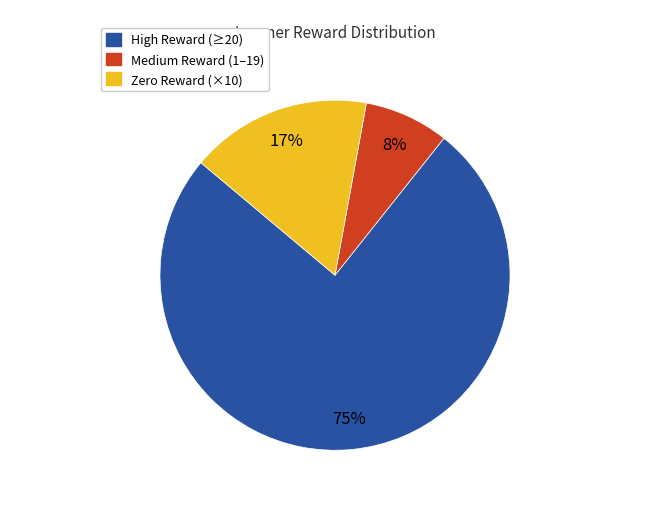

Is there a majority slice in this chart?

Yes